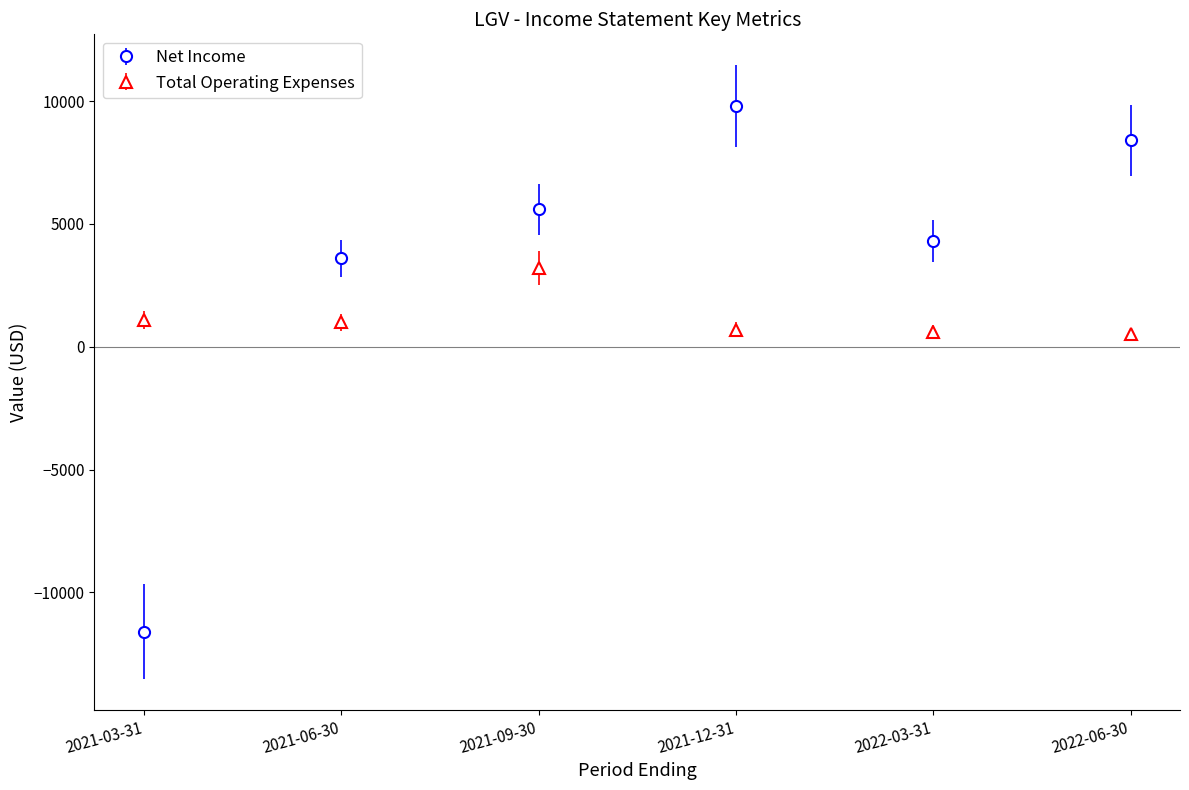

At which category is the sum across all series the highest?

2021-12-31